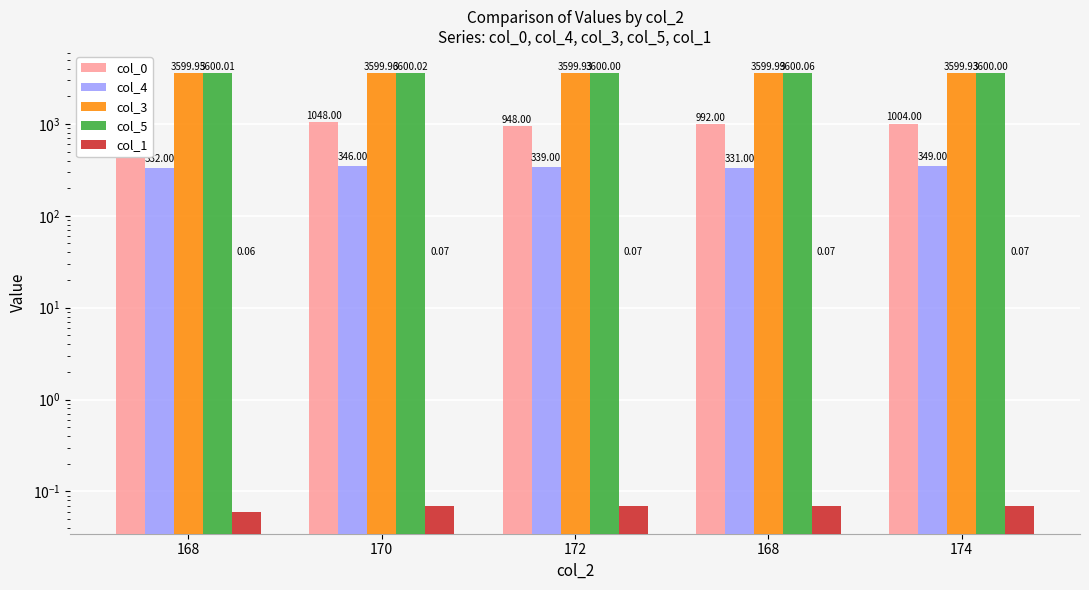

What is the label of the 4th bar from the right?

170